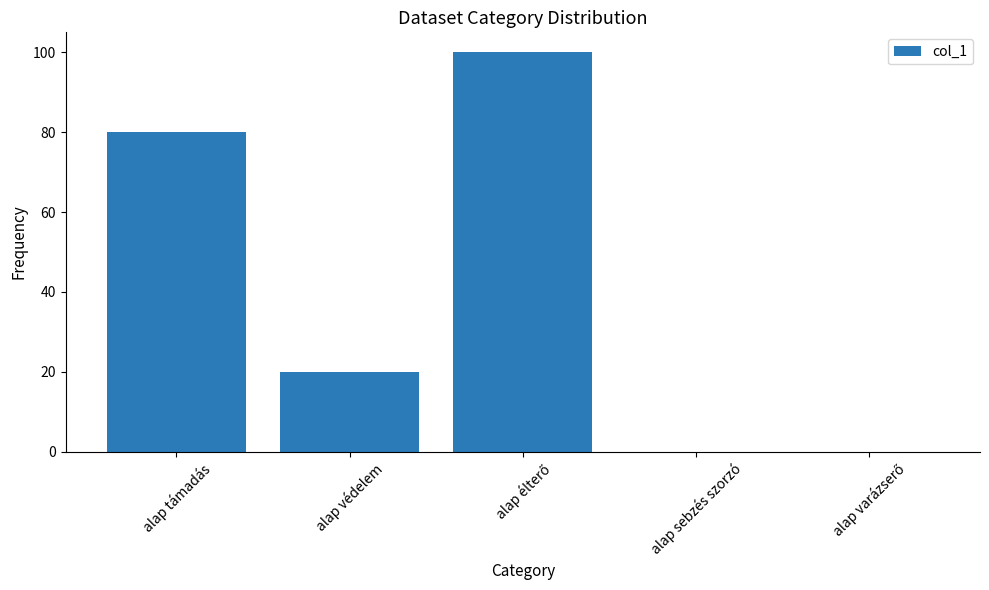

The value at alap sebzés szorzó is 0. True or false?

True